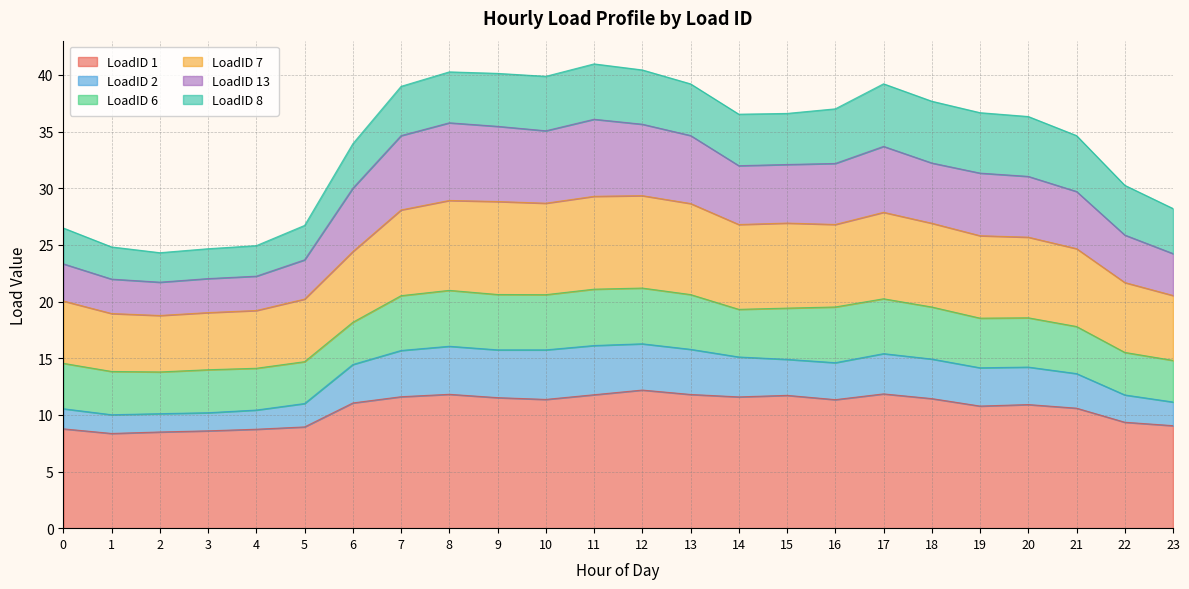

True or false: LoadID 7 and LoadID 1 intersect in this chart.

False